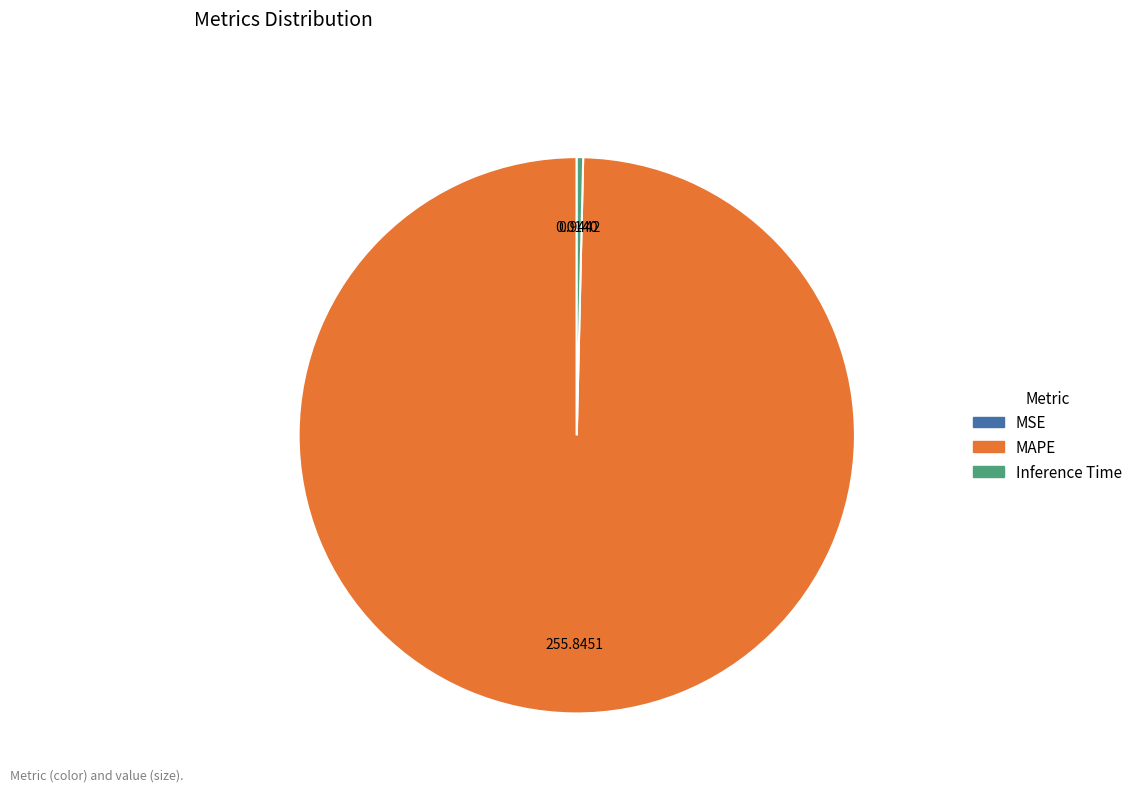

Do Inference Time and MAPE together represent more than half of the pie?

Yes